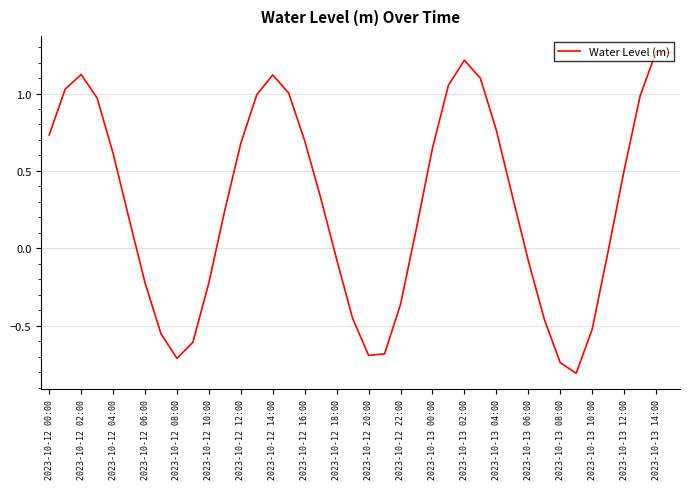

What is the difference between the maximum and minimum values?

2.1